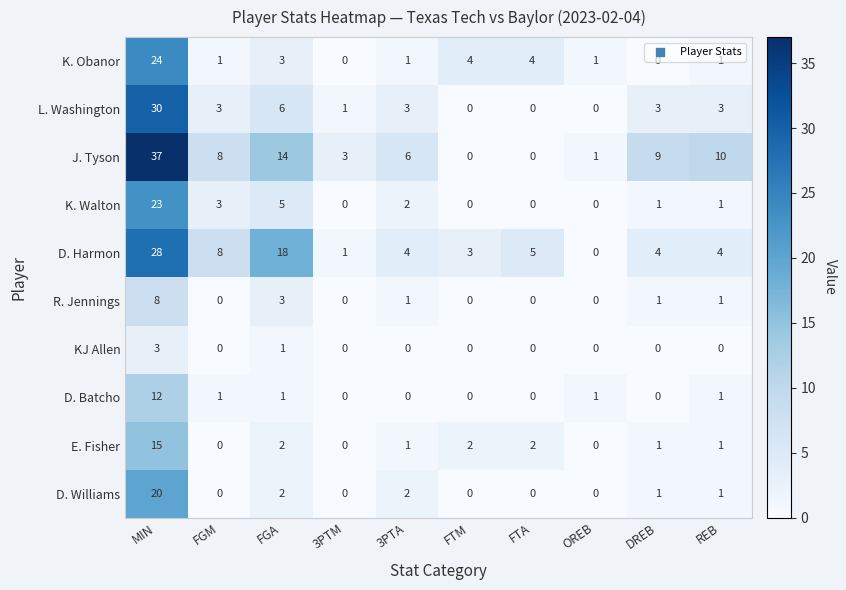

At which label does D. Harmon first exceed 4?

MIN